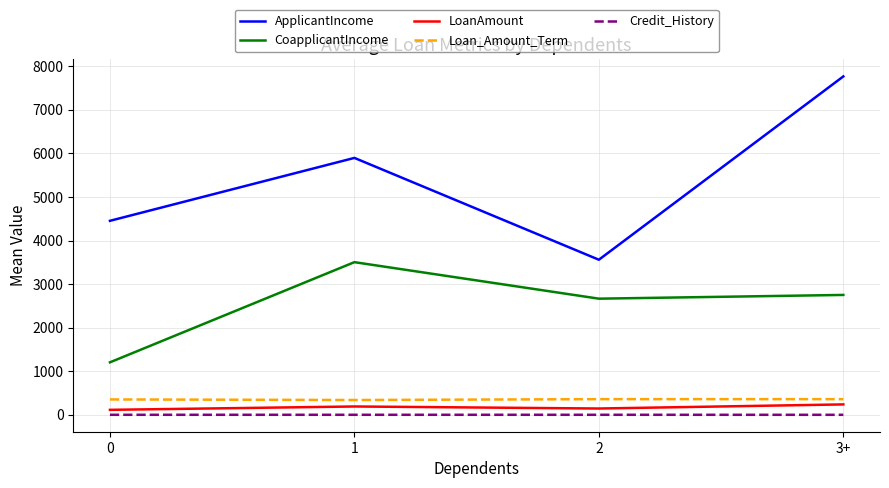

At which category is the sum across all series the highest?

3+